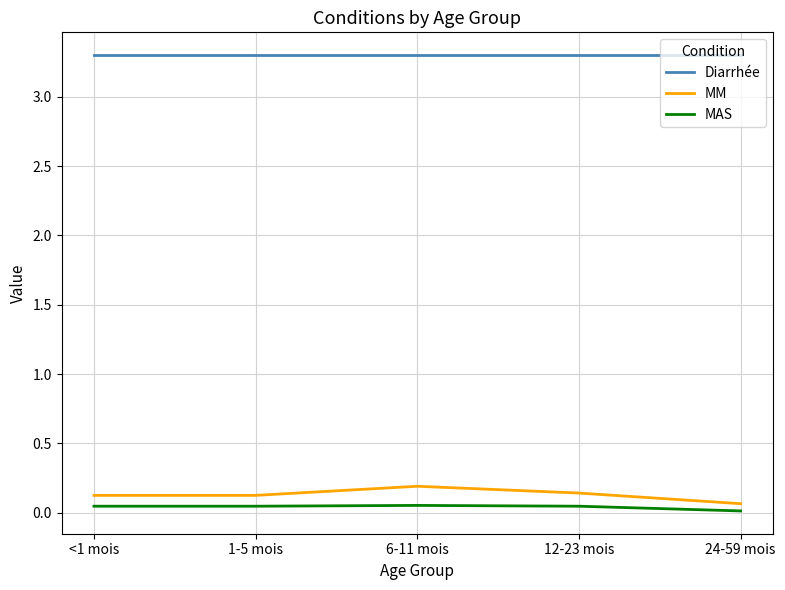

List the series in order of their peak value, highest first.

Diarrhée, MM, MAS